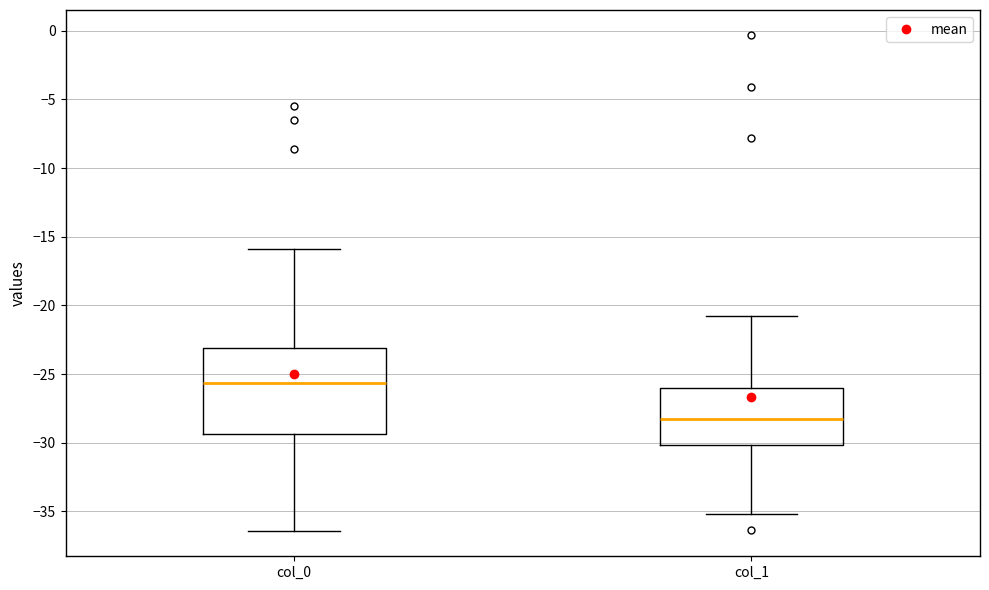

Where does the median line of the box for col_0 sit on the y-axis? The values are not printed on the chart, so give them approximately, as read against the axis.

-25.5